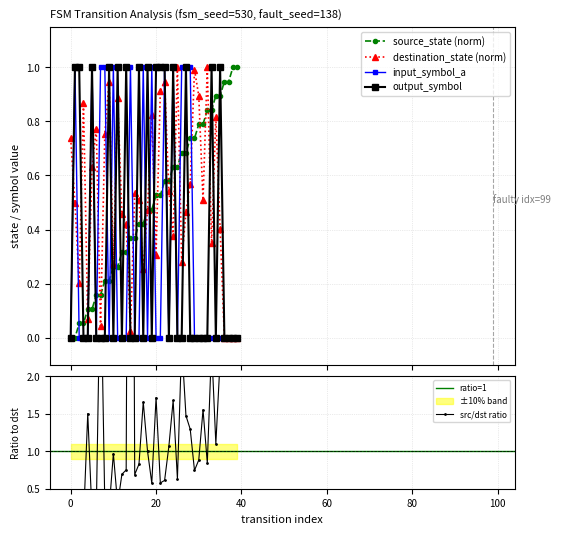

What is the difference between the highest and lowest values at 35?

1.0